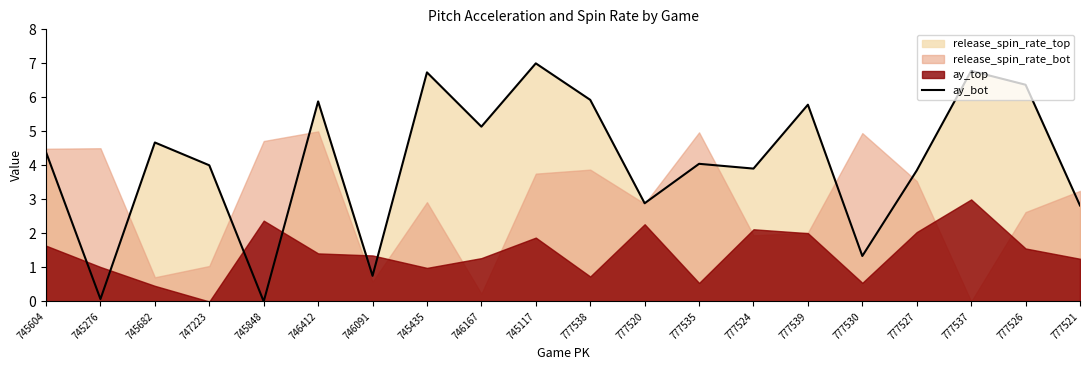

What is the sum of all values?

82.4